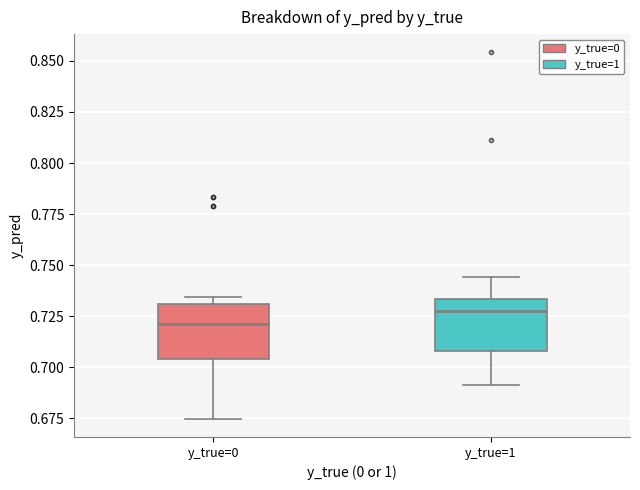

Which box's median line is the lowest?

y_true=0